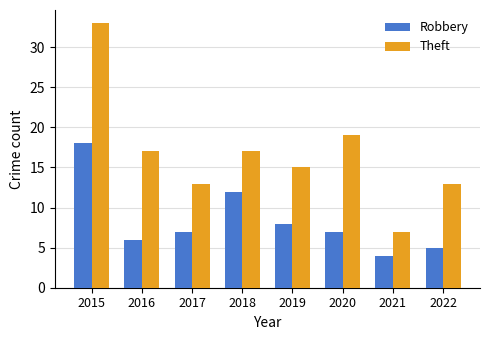

At 2019, list the series in order from largest to smallest.

Theft, Robbery